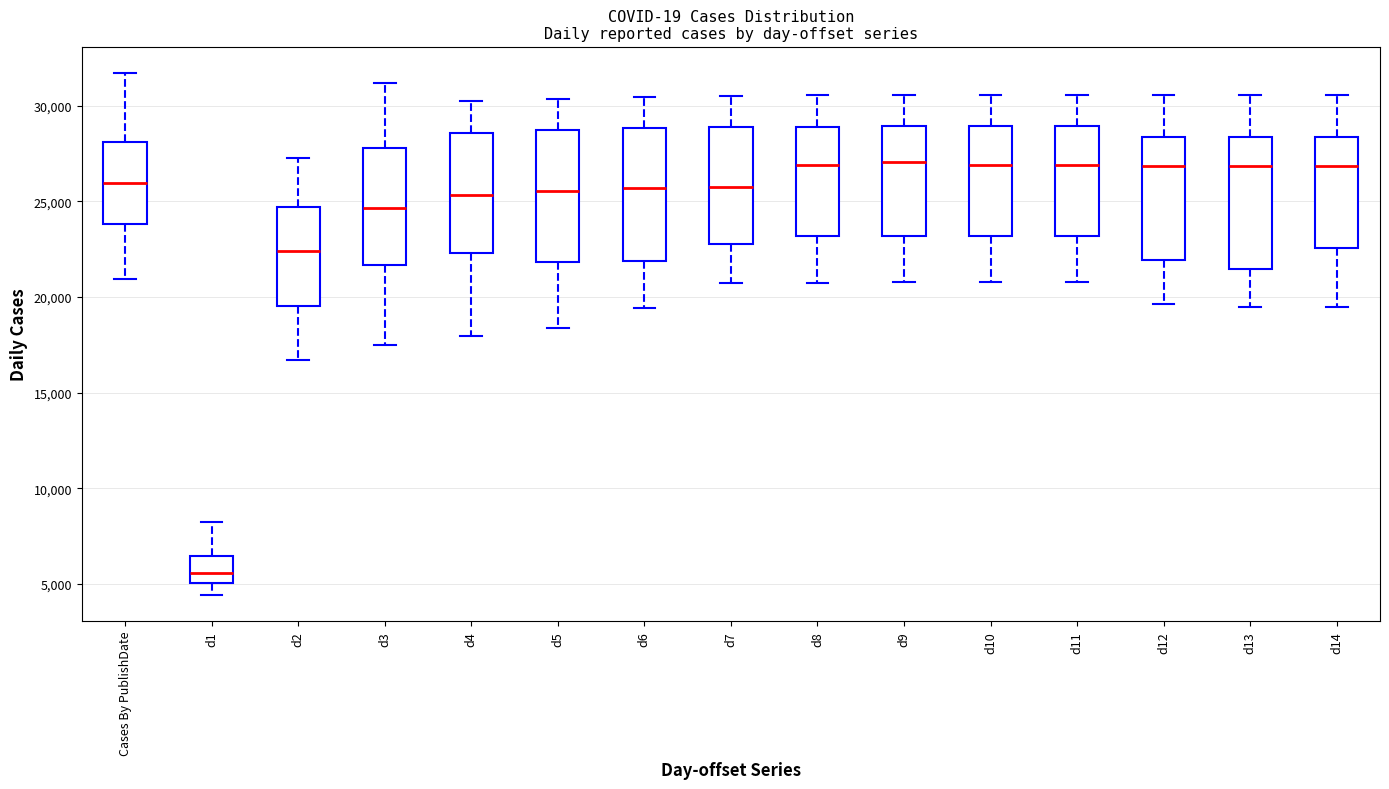

Which box's median line is the lowest?

d1